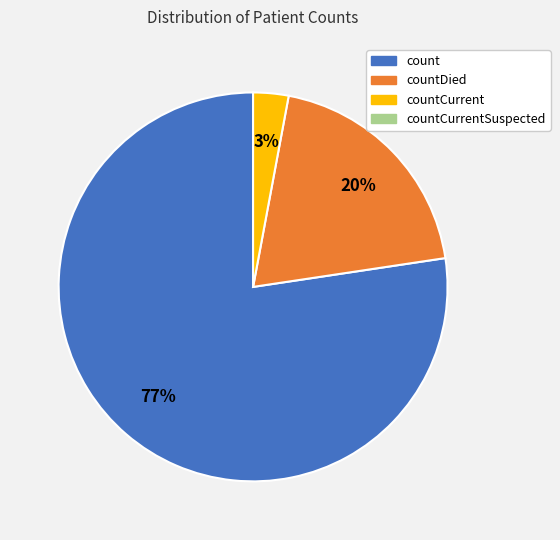

Is there any slice that represents more than half of the pie?

Yes